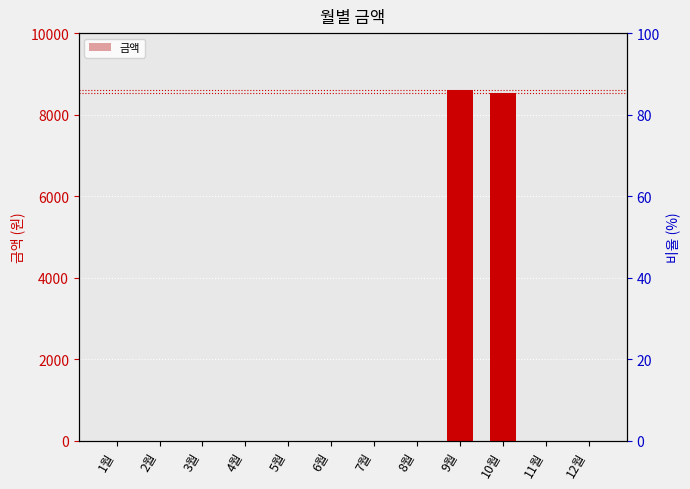

Rank the categories by value from highest to lowest.

9월, 10월, 1월, 2월, 3월, 4월, 5월, 6월, 7월, 8월, 11월, 12월